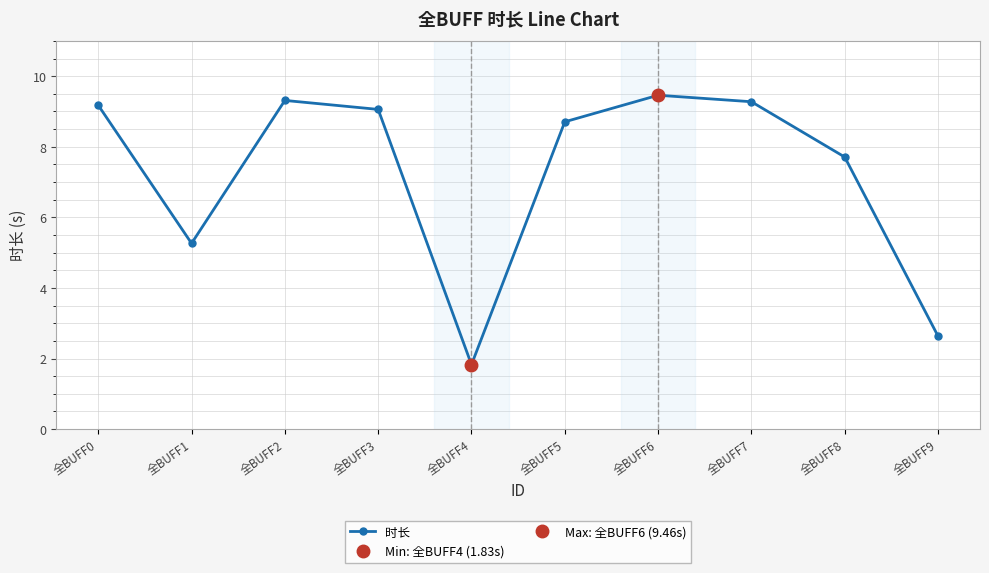

Is it true that the value at 全BUFF9 is 1.1?

False